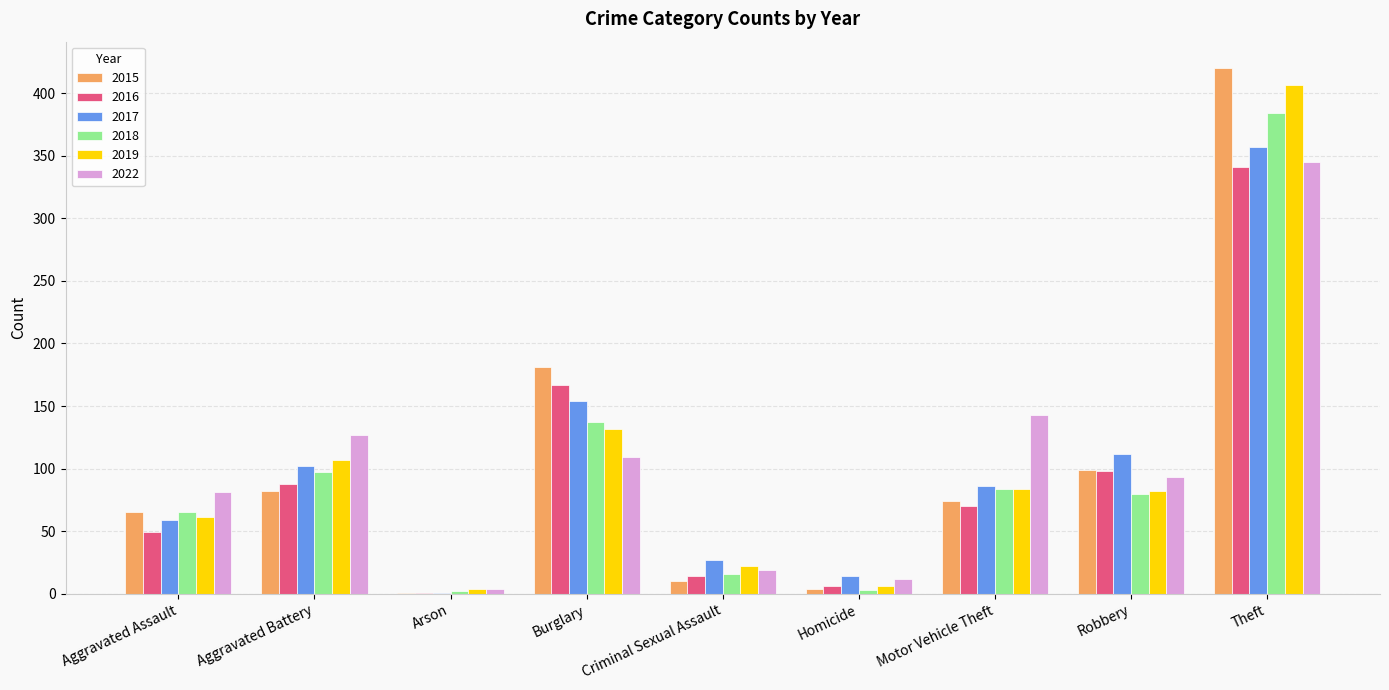

How many data points does each series have?

9